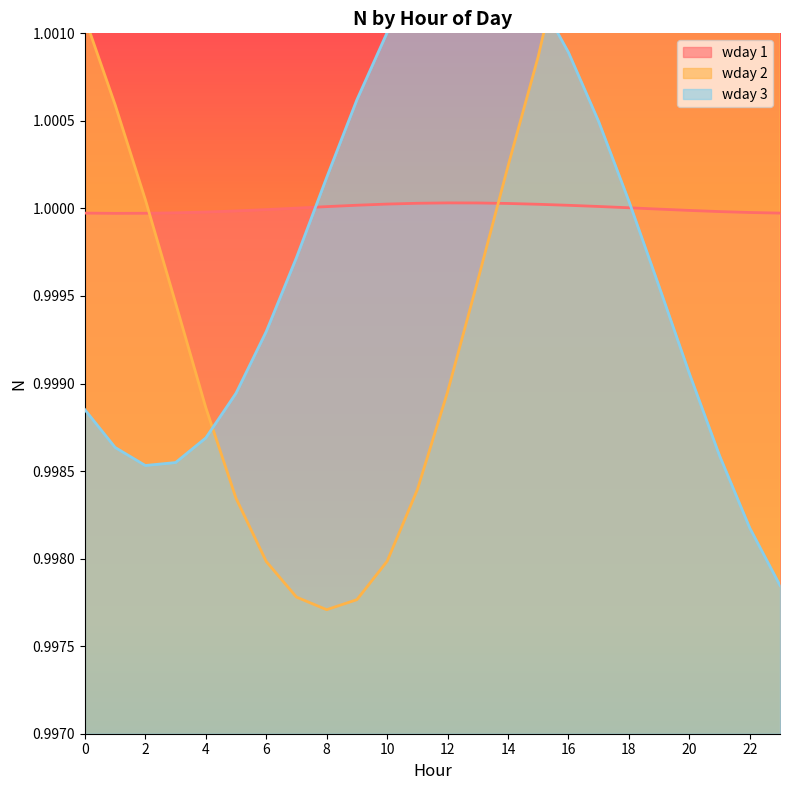

At 20, list the series in order from largest to smallest.

wday 2, wday 1, wday 3